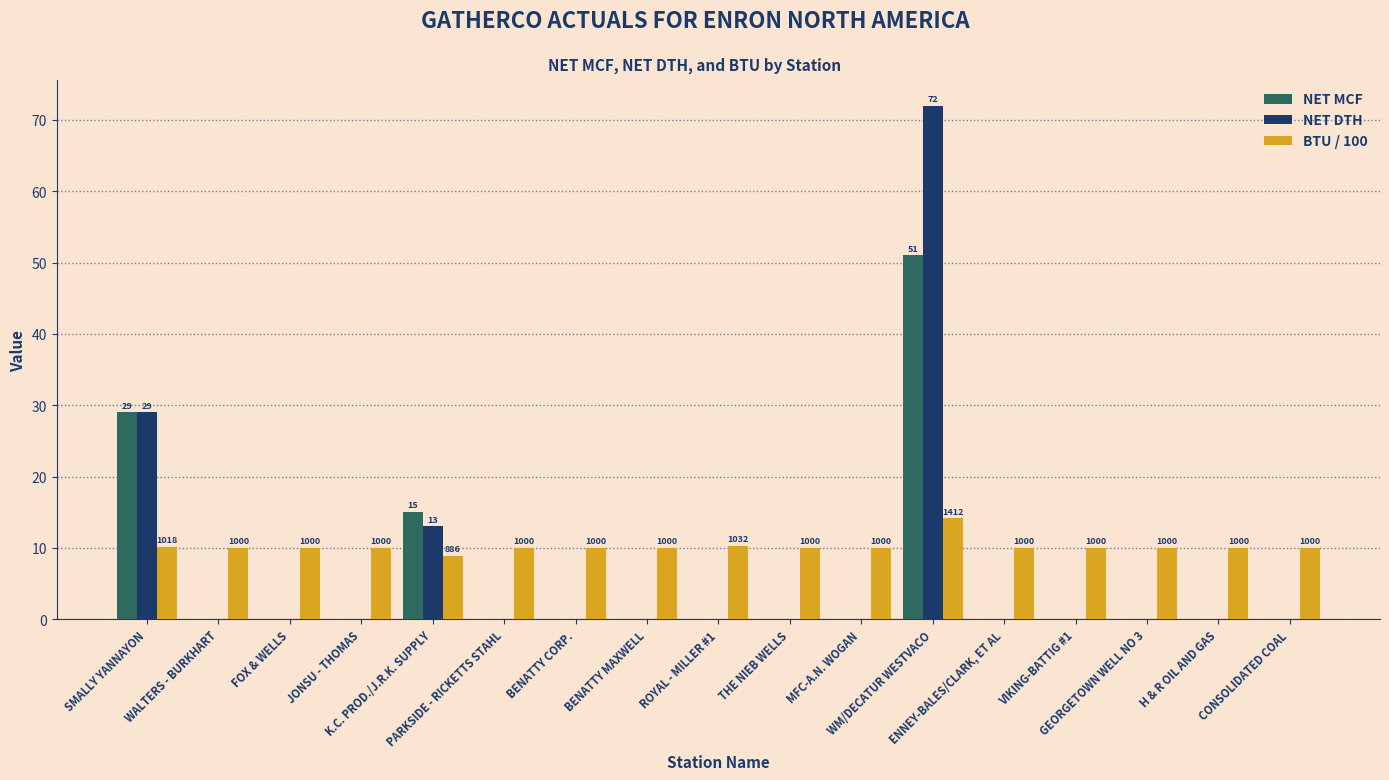

What is the maximum value shown in the chart?

72.0